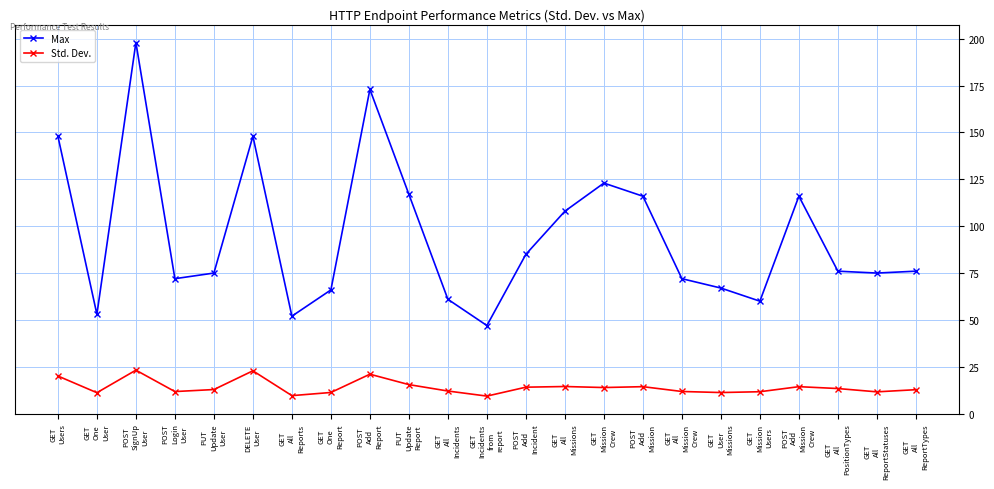

List the series in order of their peak value, highest first.

Max, Std. Dev.